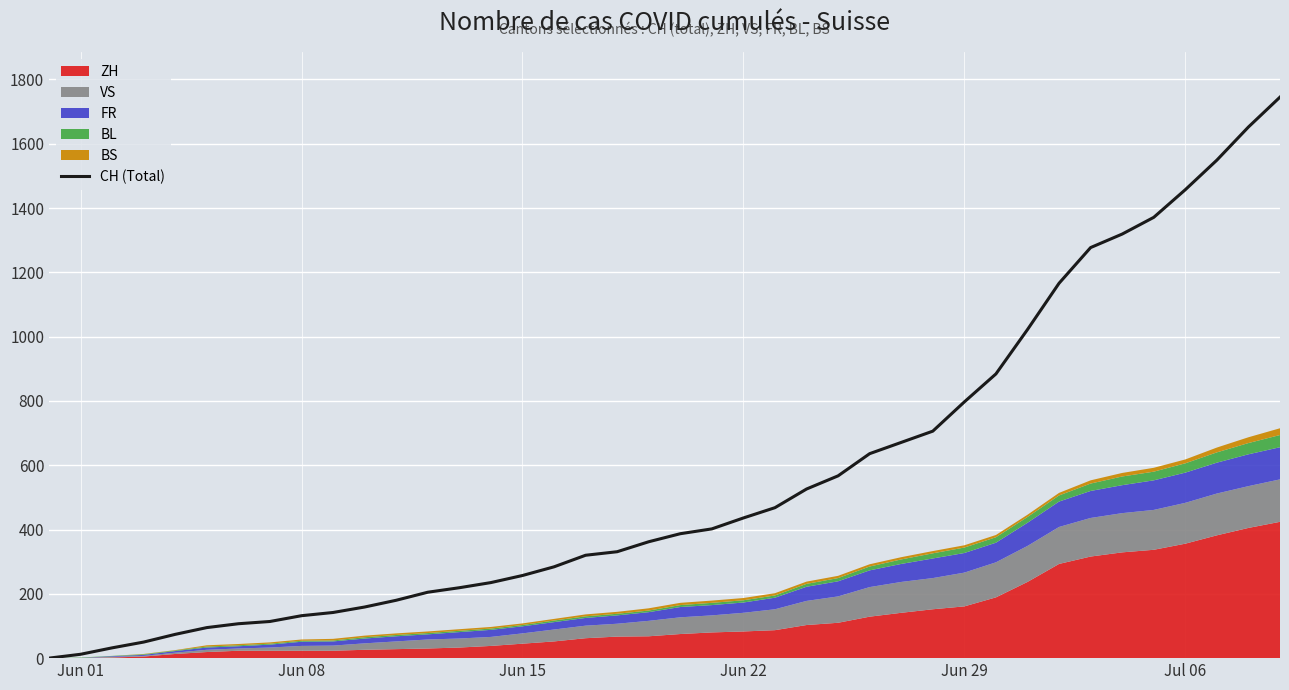

The value of CH (Total) at Jun 08 is 132. True or false?

True